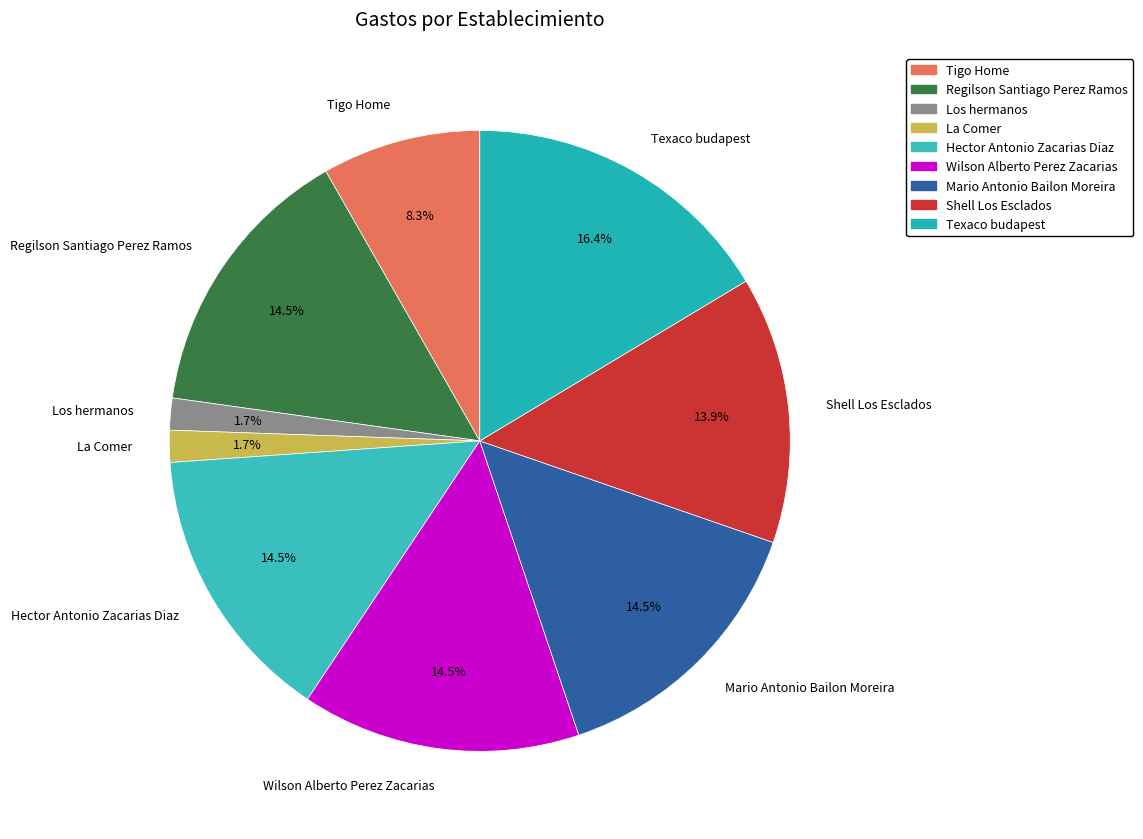

Is there a majority slice in this chart?

No